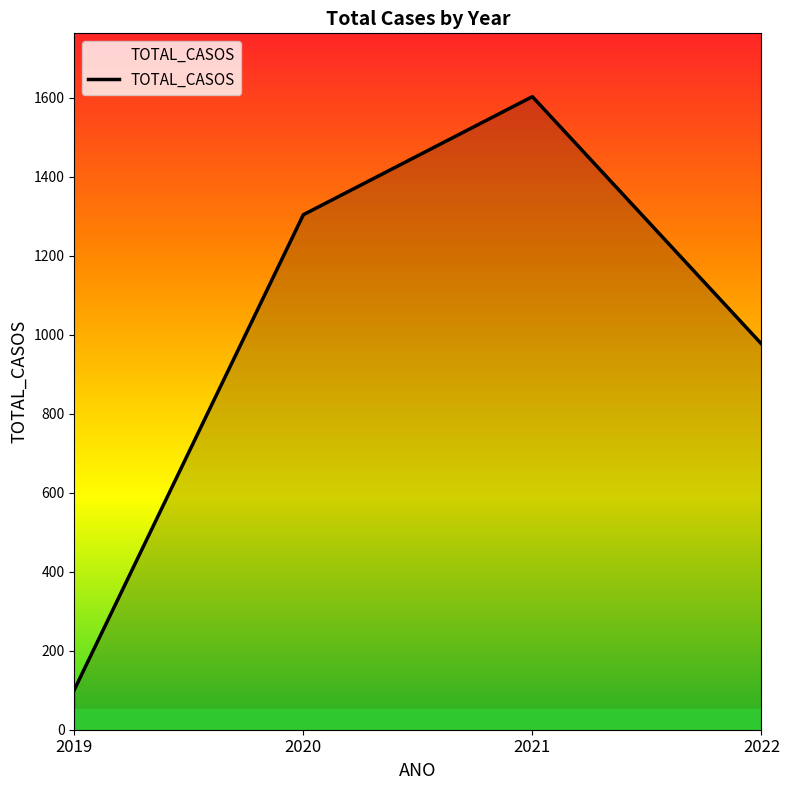

Rank the categories by value from highest to lowest.

2021, 2020, 2022, 2019